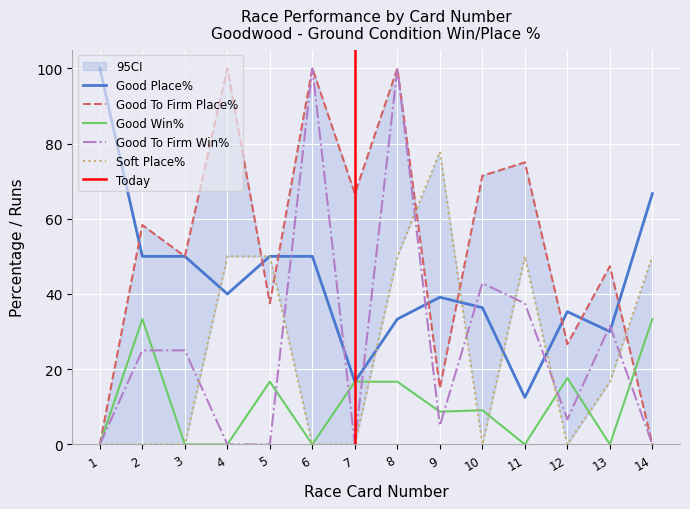

Reading left to right, transcribe all the data shown in this chart.

Good Place%: 100.0	50.0	50.0	40.0	50.0	50.0	16.7	33.3	39.1	36.4	12.5	35.3	30.0	66.7
Good To Firm Place%: 0.0	58.3	50.0	100.0	37.5	100.0	66.7	100.0	15.0	71.4	75.0	26.7	47.4	0.0
Good Win%: 0.0	33.3	0.0	0.0	16.7	0.0	16.7	16.7	8.7	9.1	0.0	17.6	0.0	33.3
Good To Firm Win%: 0.0	25.0	25.0	0.0	0.0	100.0	0.0	100.0	5.0	42.9	37.5	6.7	31.6	0.0
Soft Place%: 0.0	0.0	0.0	50.0	50.0	0.0	0.0	50.0	77.8	0.0	50.0	0.0	16.7	50.0